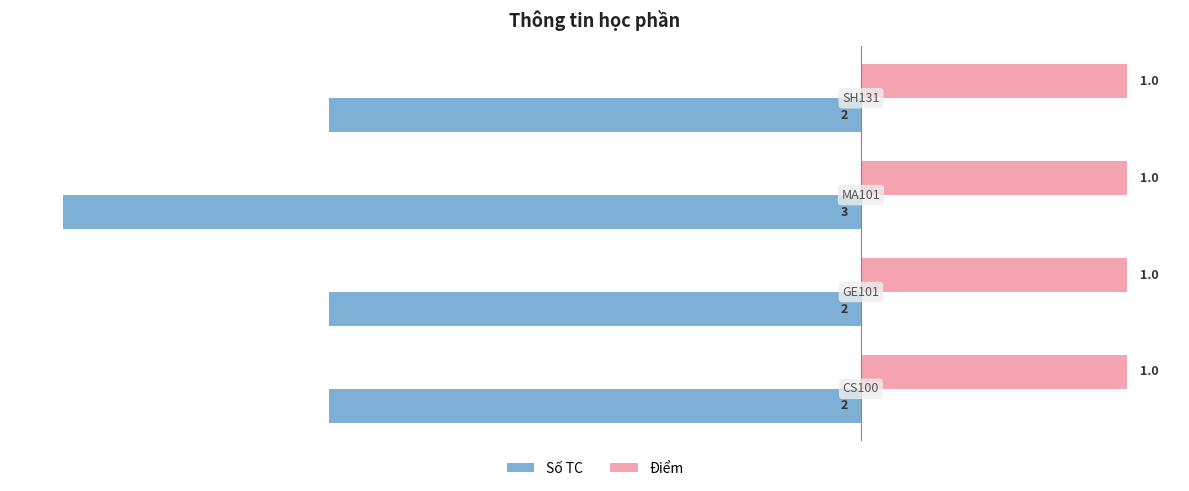

List the series in order of their peak value, lowest first.

Số TC, Điểm